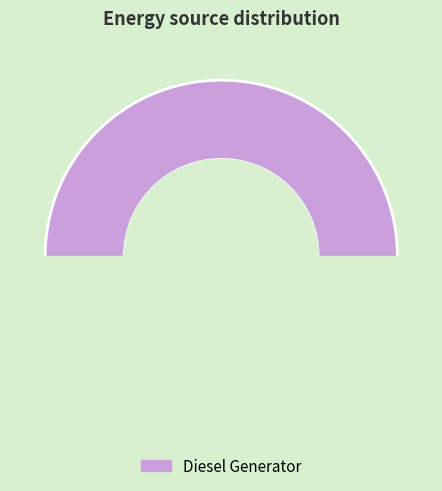

To the nearest percent, what is the combined percentage of Owned PV and Diesel Generator?

100%